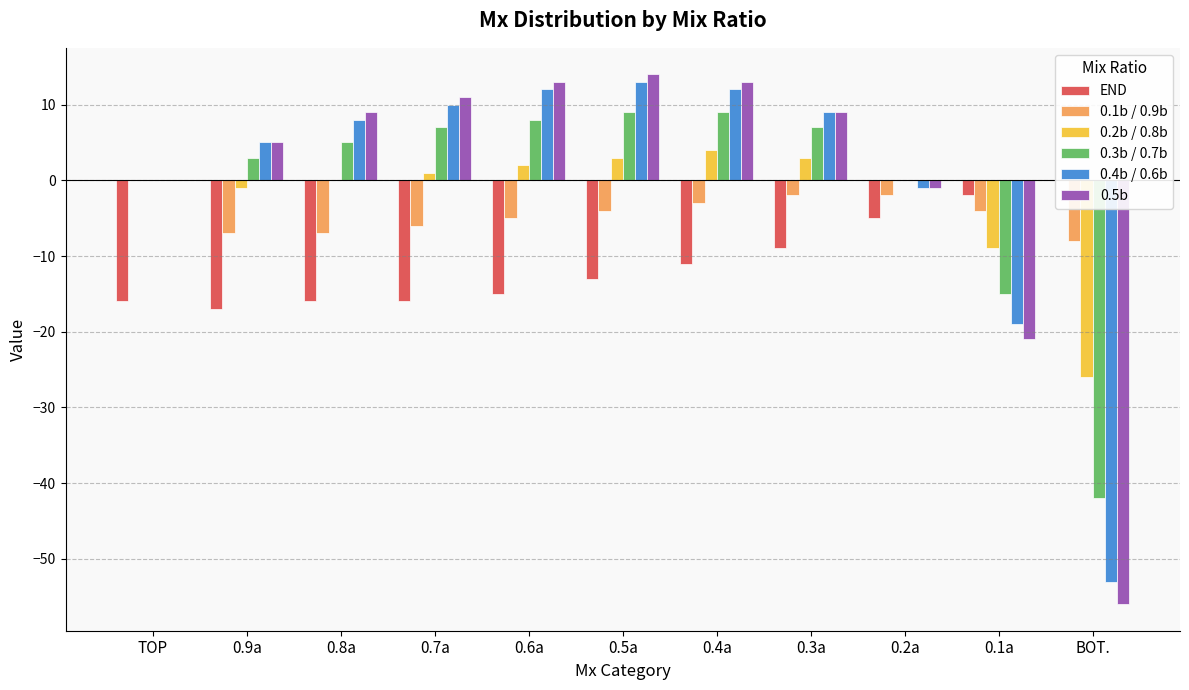

What is the label of the 5th bar from the right?

0.4a